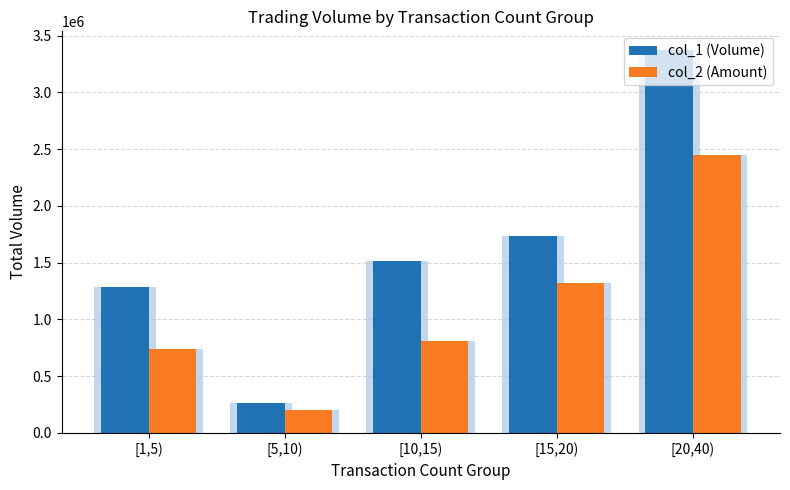

Reading left to right, what are all the values shown in this chart?

col_1 (Volume): 1287000	266000	1510000	1736000	3370000
col_2 (Amount): 742530	204600	808950	1320050	2450450